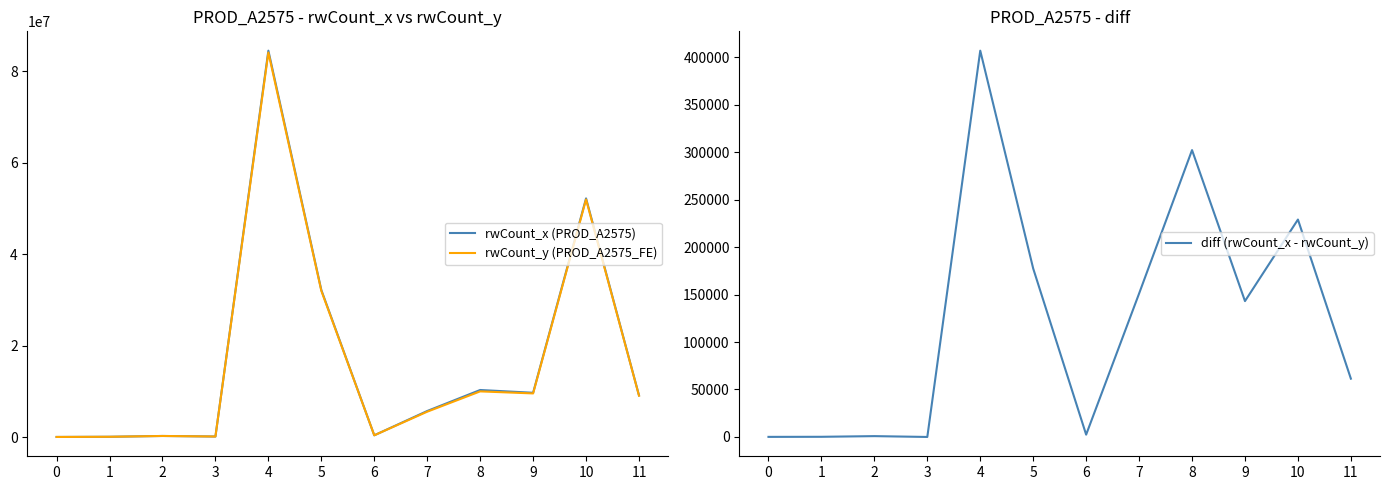

Reading left to right, extract all data points from this chart.

rwCount_x (PROD_A2575): 51489	92633	267936	148977	84550049	32196656	414982	5728182	10323165	9716928	52236310	9141510
rwCount_y (PROD_A2575_FE): 51399	92460	267058	148976	84143157	32019252	412539	5577108	10021017	9573835	52007314	9080109
diff (rwCount_x - rwCount_y): 90	173	878	1	406892	177404	2443	151074	302148	143093	228996	61401